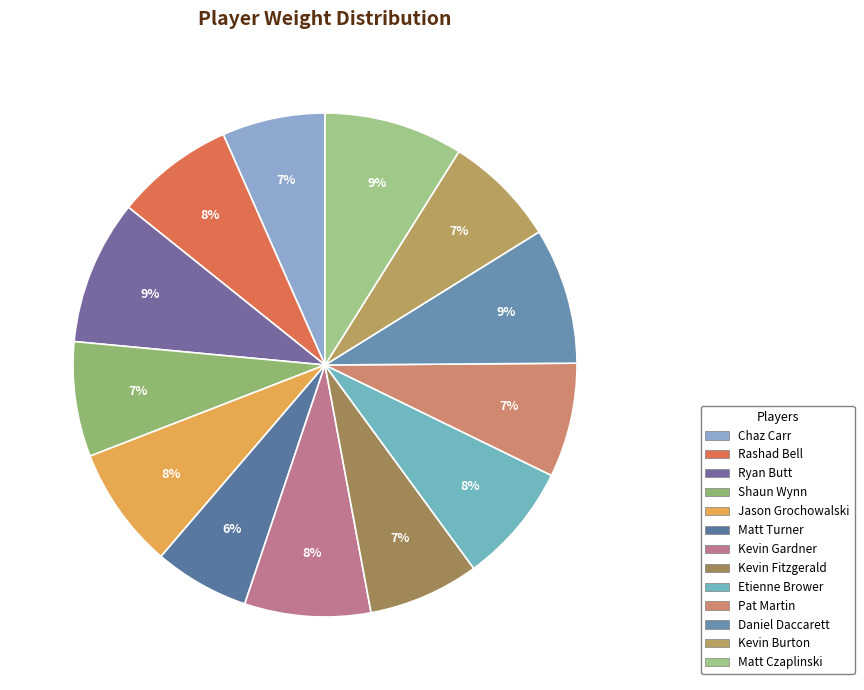

Is there any slice that represents more than half of the pie?

No